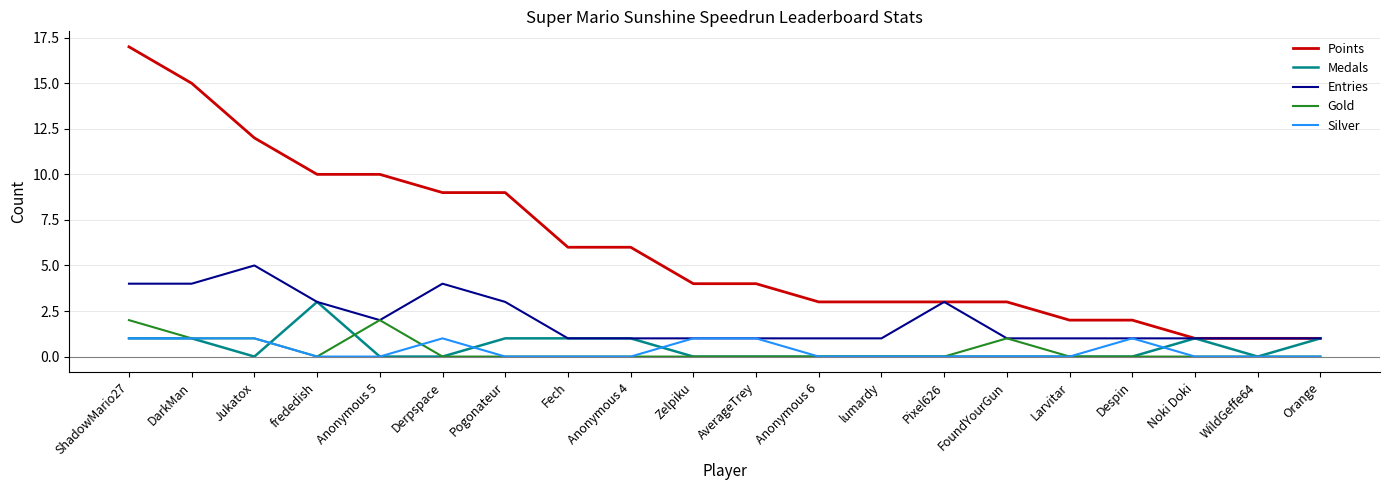

True or false: Points and Silver cross at least once.

False